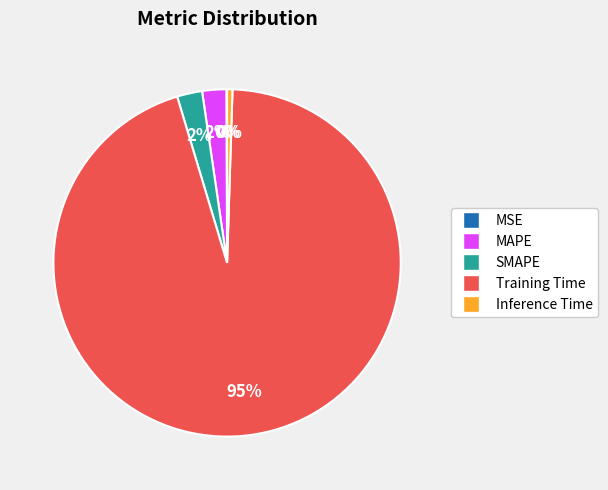

To the nearest percent, what portion does MAPE represent?

2%